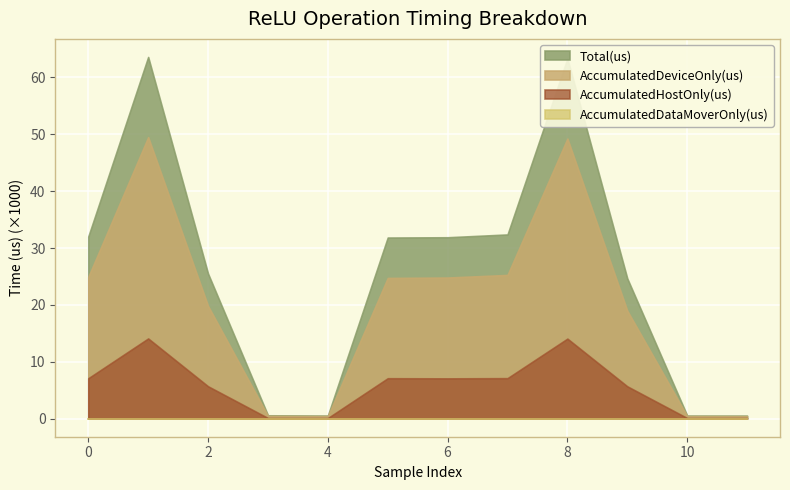

At how many categories does at least one series exceed 9931?

8